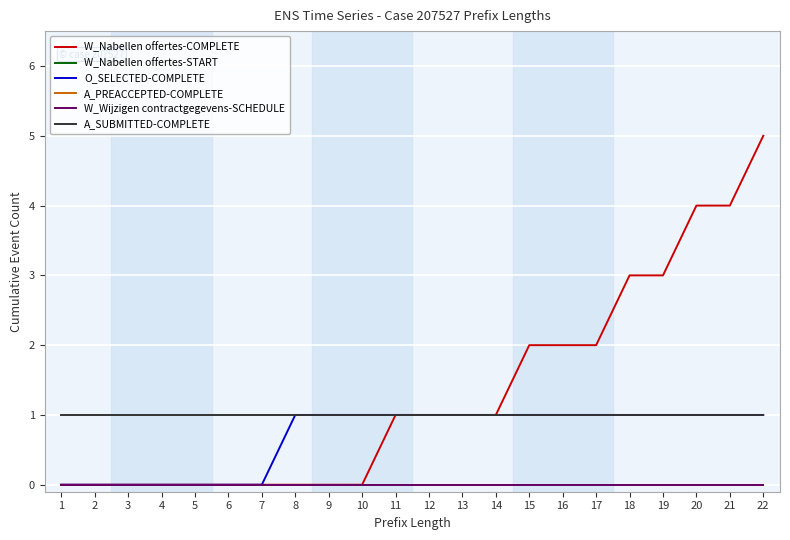

True or false: W_Wijzigen contractgegevens-SCHEDULE and O_SELECTED-COMPLETE intersect in this chart.

False